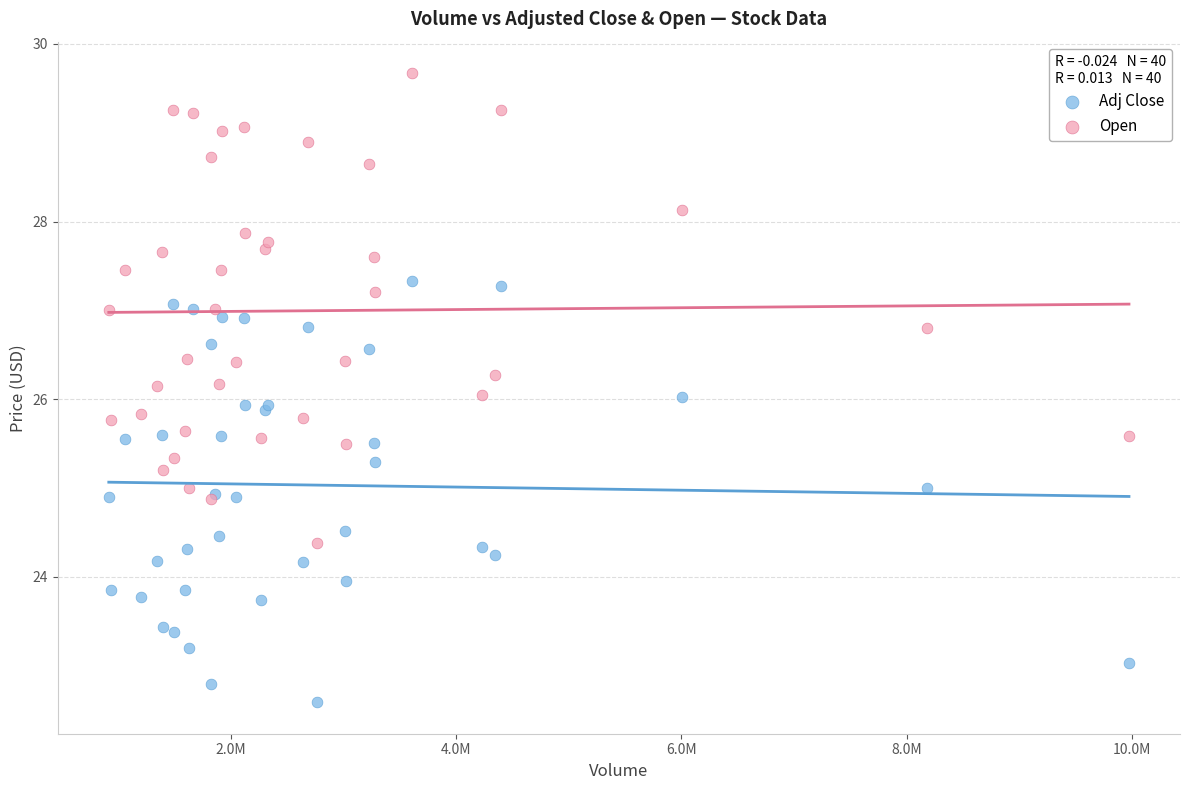

What is the X range (max minus min) for the scatter plot?

9060678.0